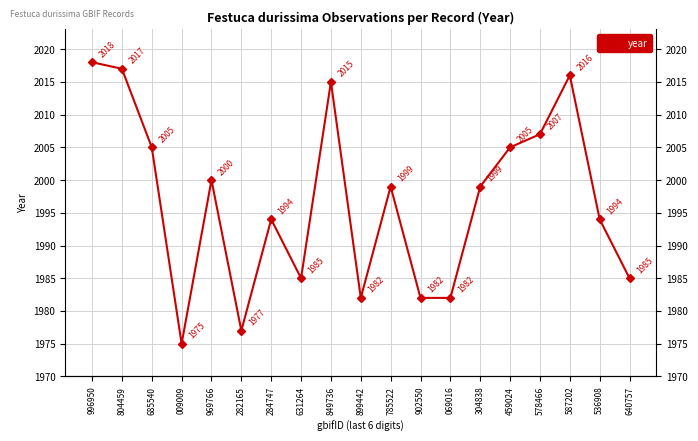

What is the value of the 7th point from the left?

1994